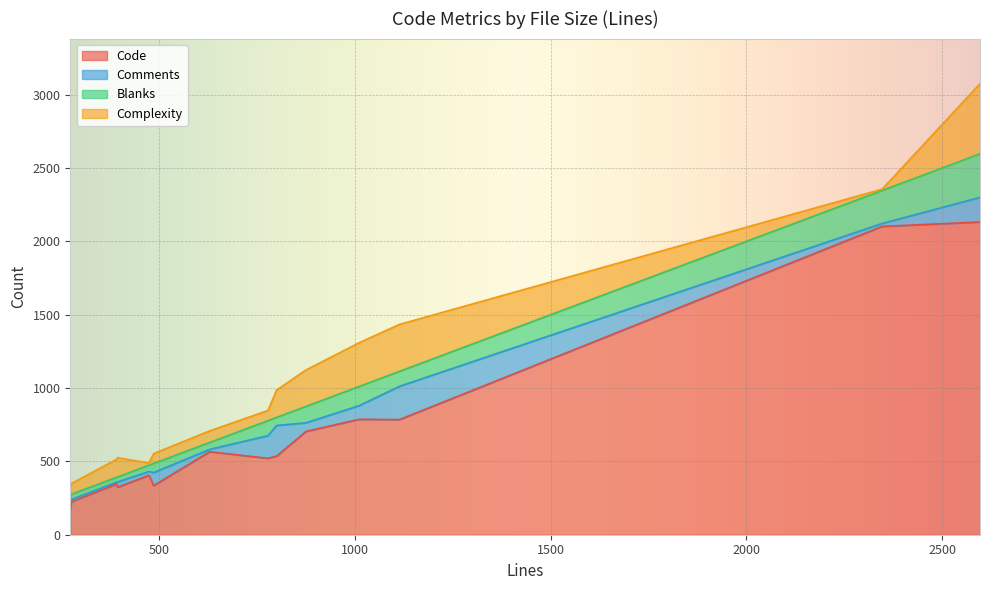

Read the Code value at 778, to the nearest 100.

500